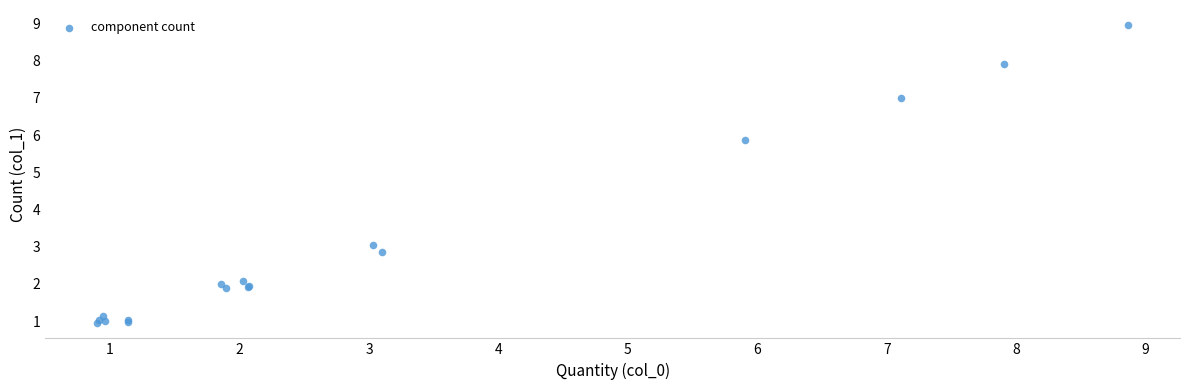

What Y value in the scatter plot is closest to 4?

3.0